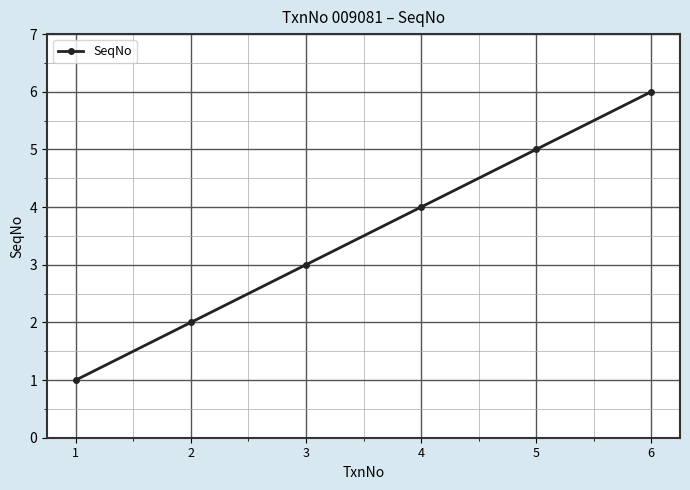

Rank the categories by value from highest to lowest.

6, 5, 4, 3, 2, 1